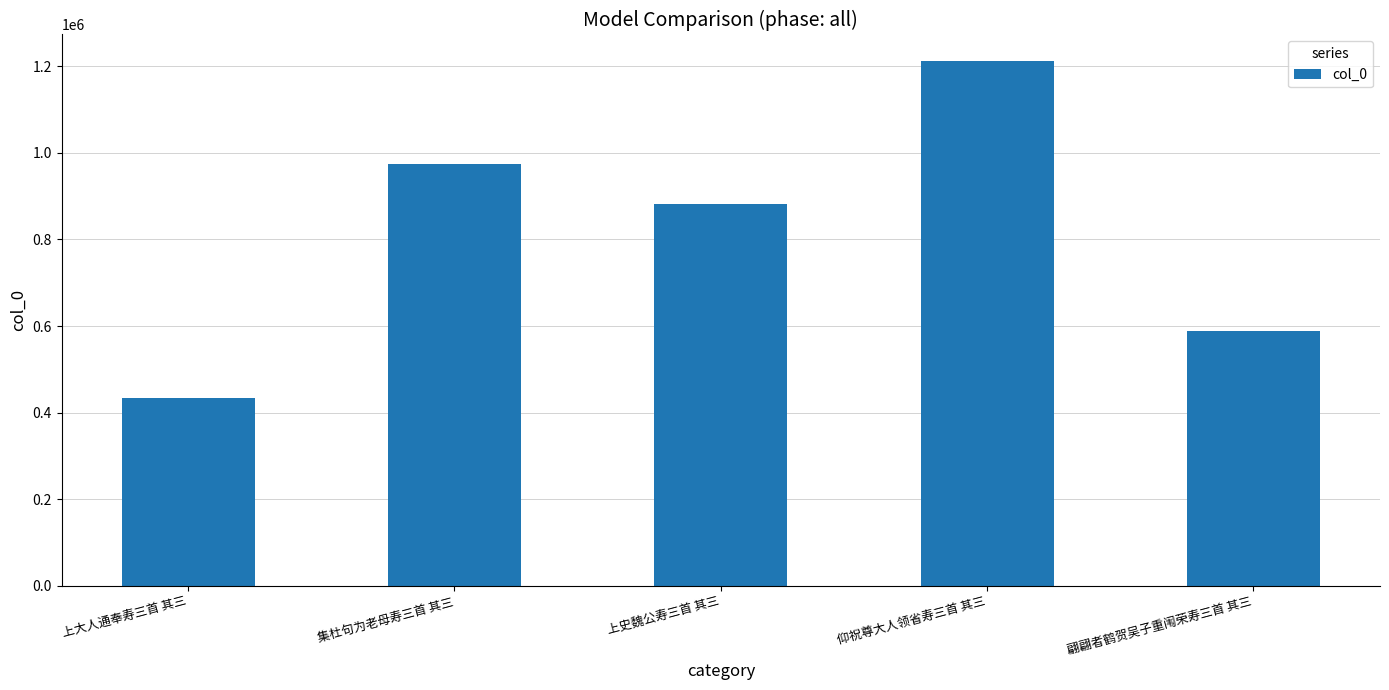

How many categories are shown in the chart?

5